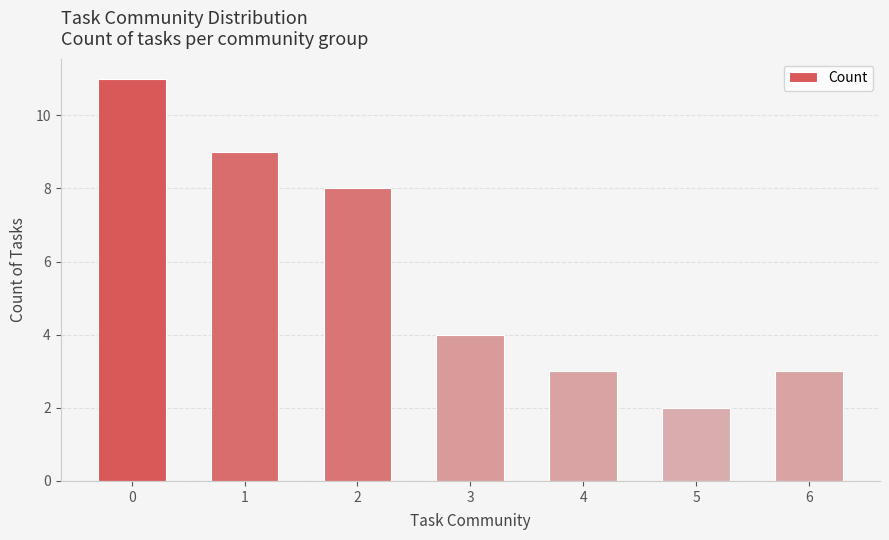

Which has a higher value, 3 or 2?

2